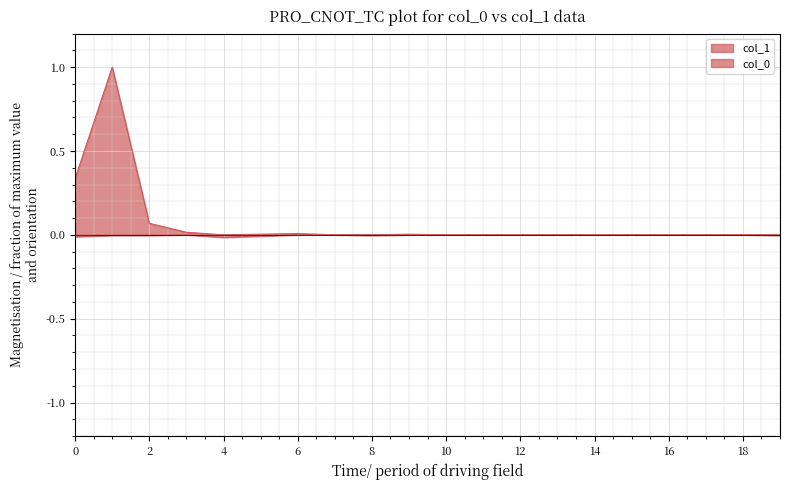

Which series has the widest spread of values?

col_1